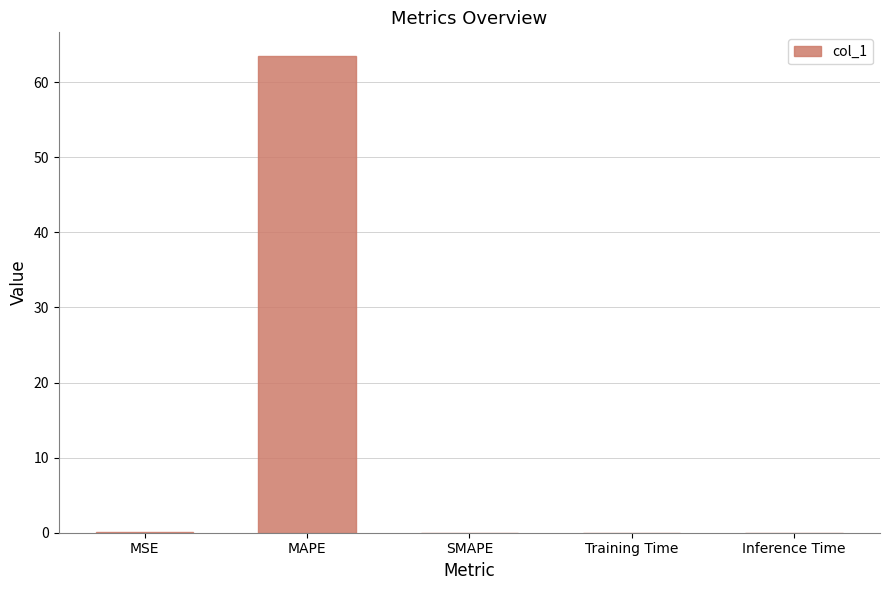

Count the number of data series in this chart.

1